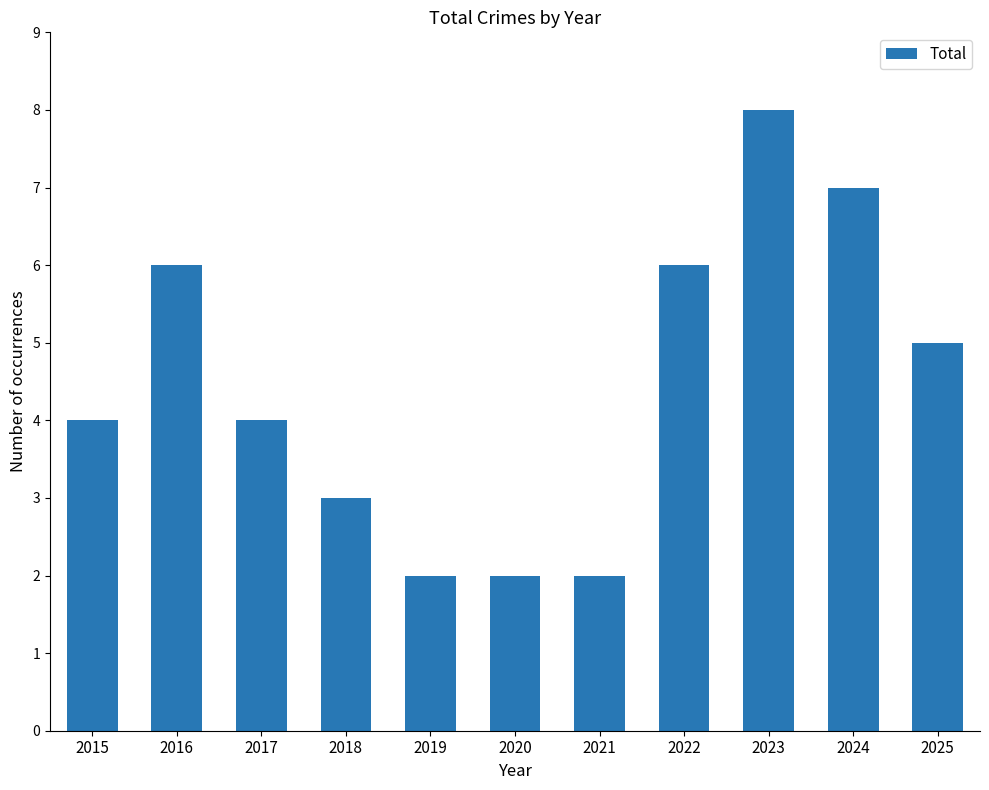

What is the change in value from 2018 to 2020?

-1